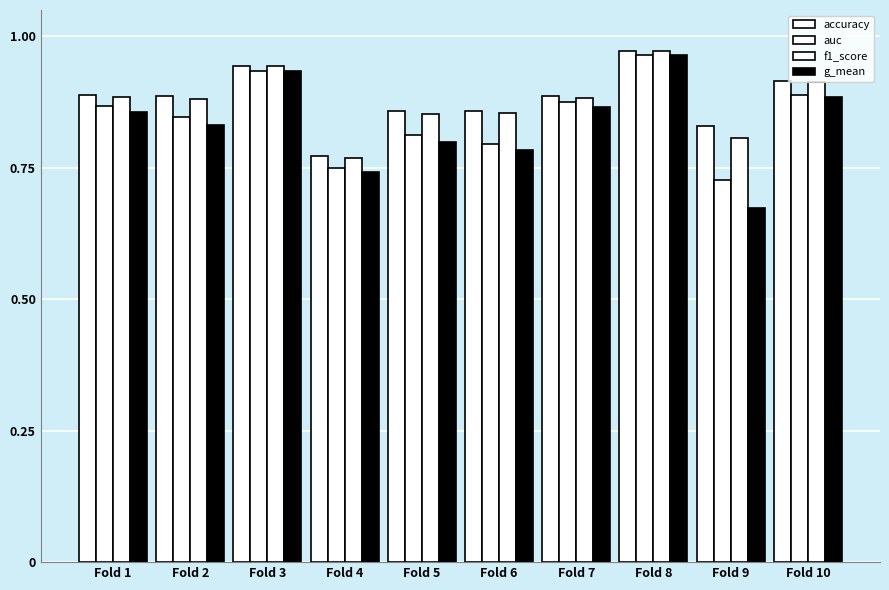

Count the number of categories in the chart.

10